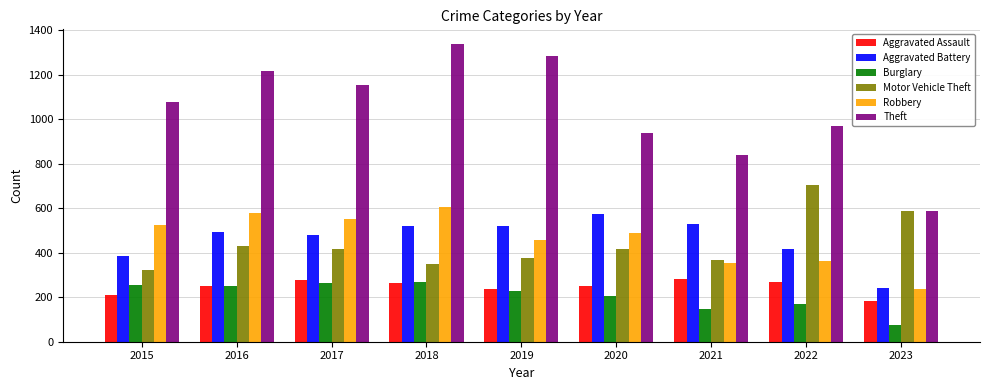

At how many categories does at least one series exceed 330?

9